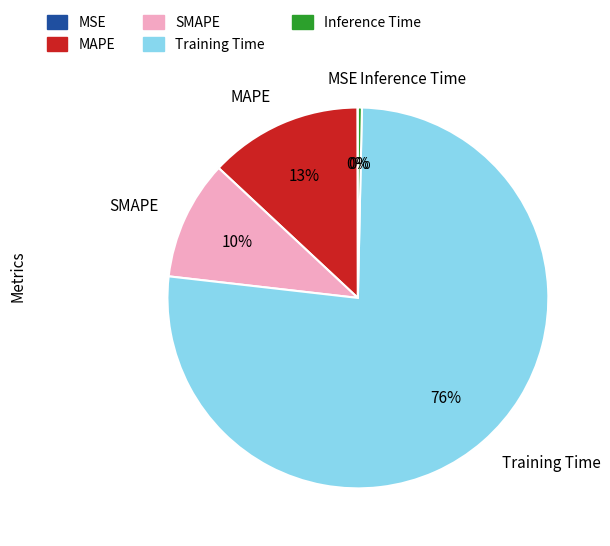

Do Inference Time and Training Time together represent more than half of the pie?

Yes